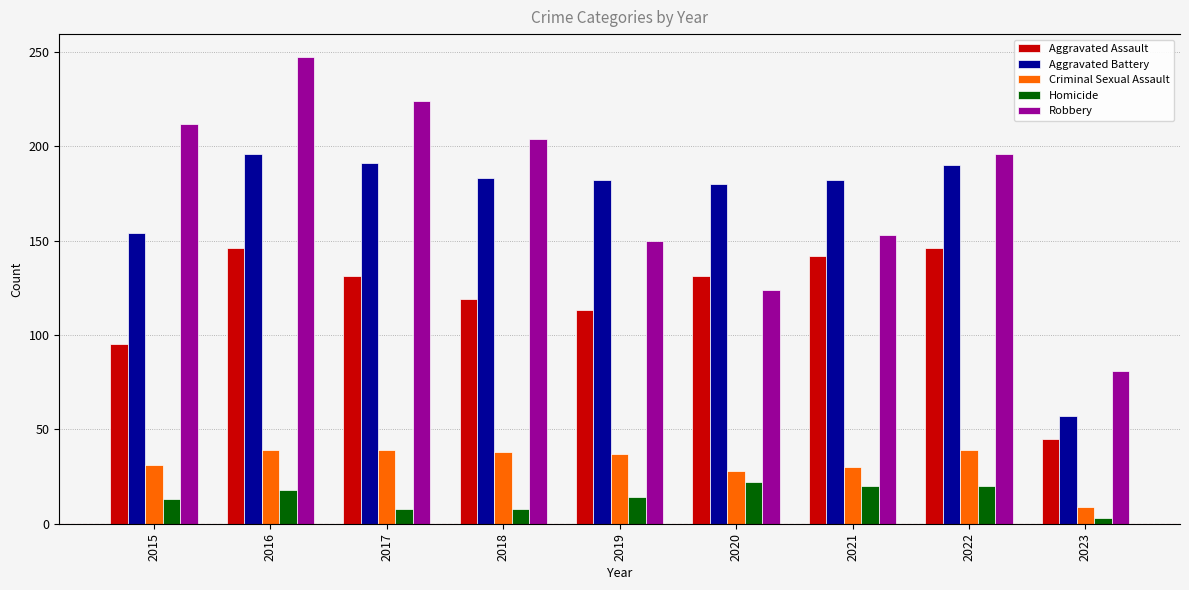

List the labels in order of Aggravated Battery value, largest first.

2016, 2017, 2022, 2018, 2019, 2021, 2020, 2015, 2023